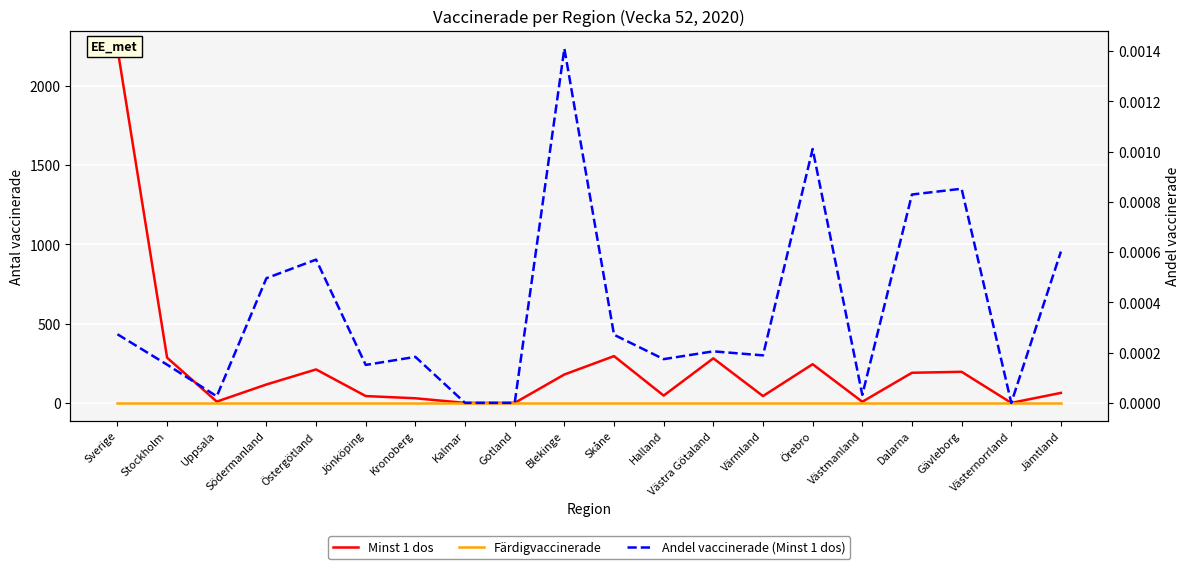

In Andel vaccinerade (Minst 1 dos), how many points are lower than both neighbors (excluding endpoints)?

6